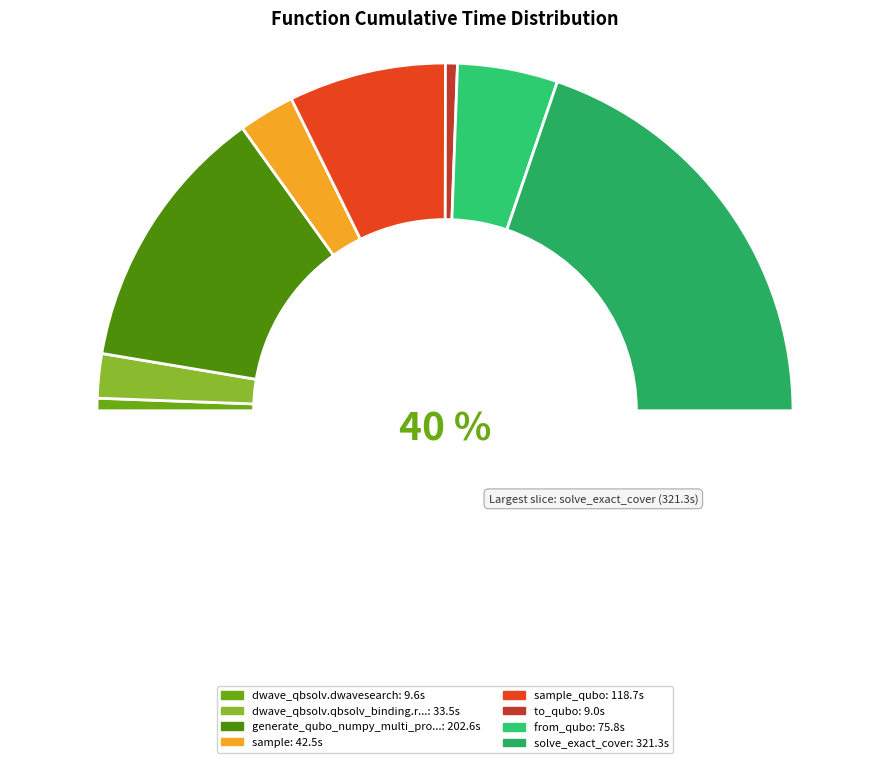

To the nearest percent, what is the average slice percentage?

12%